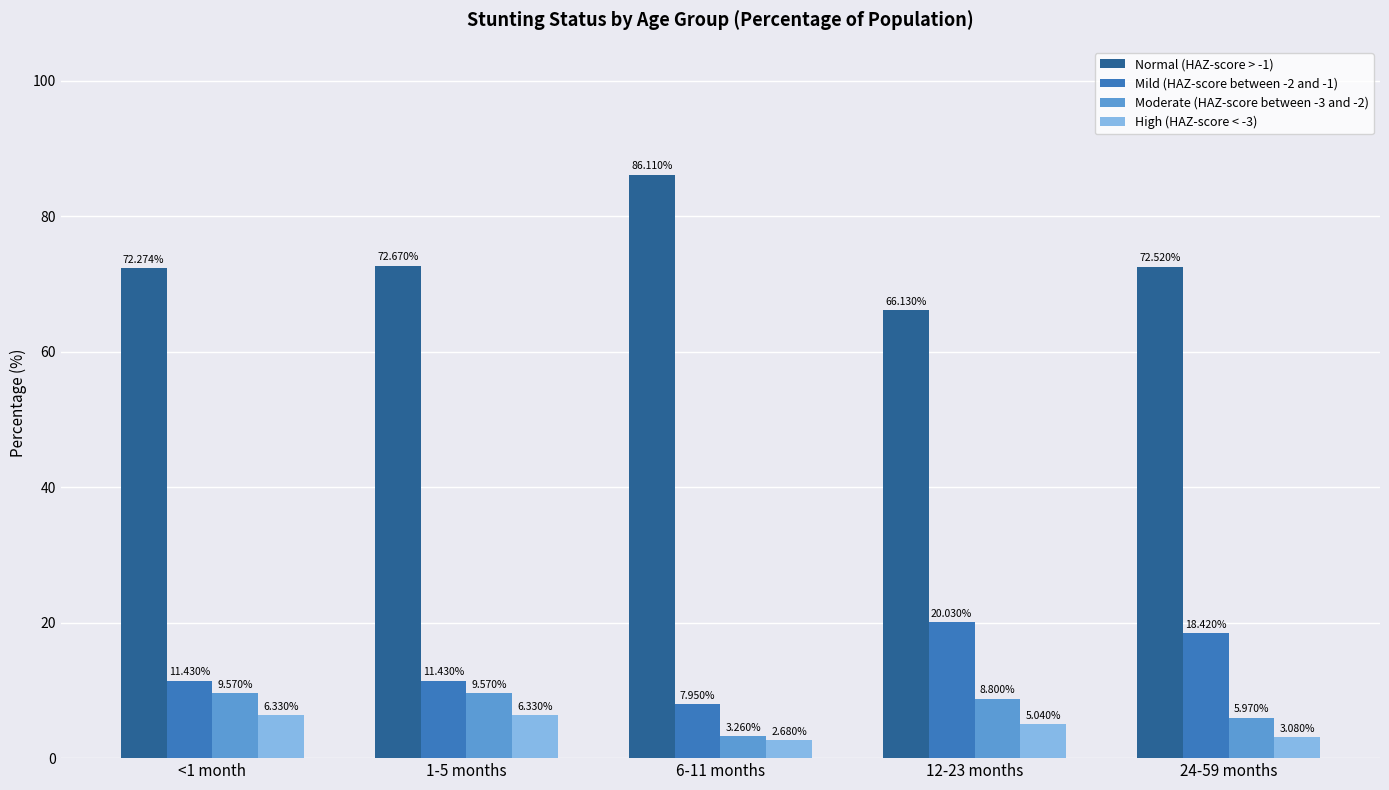

Which label corresponds to the smallest value in the chart?

6-11 months